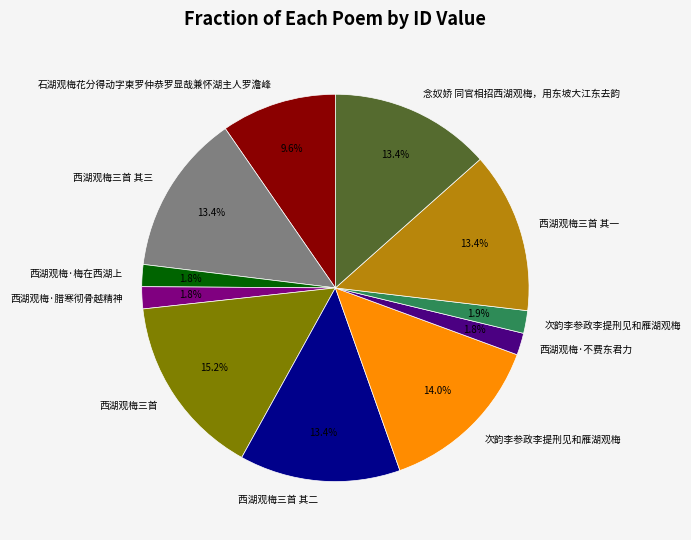

Does any single category account for the majority?

No